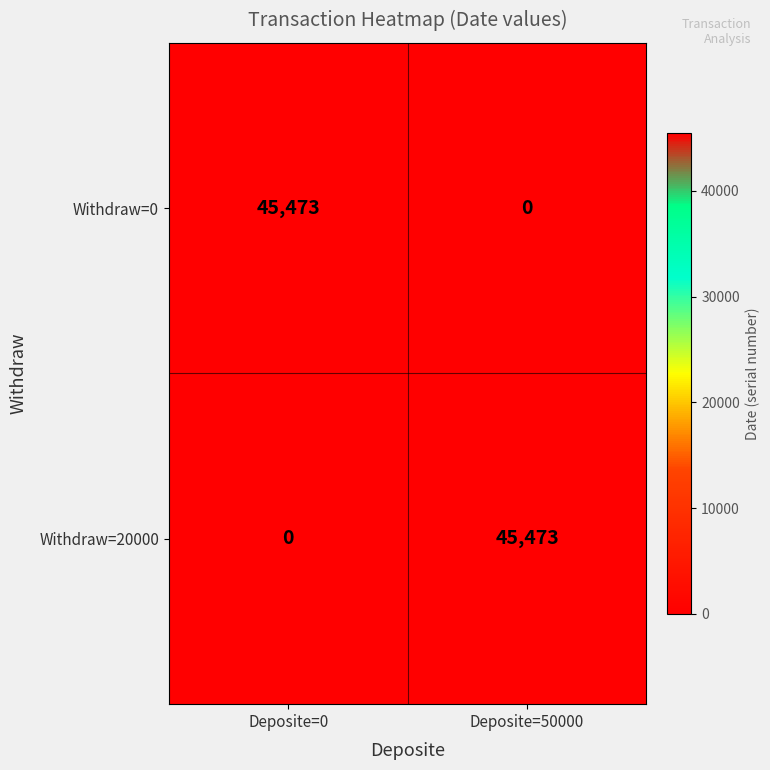

What is the greatest value displayed?

45473